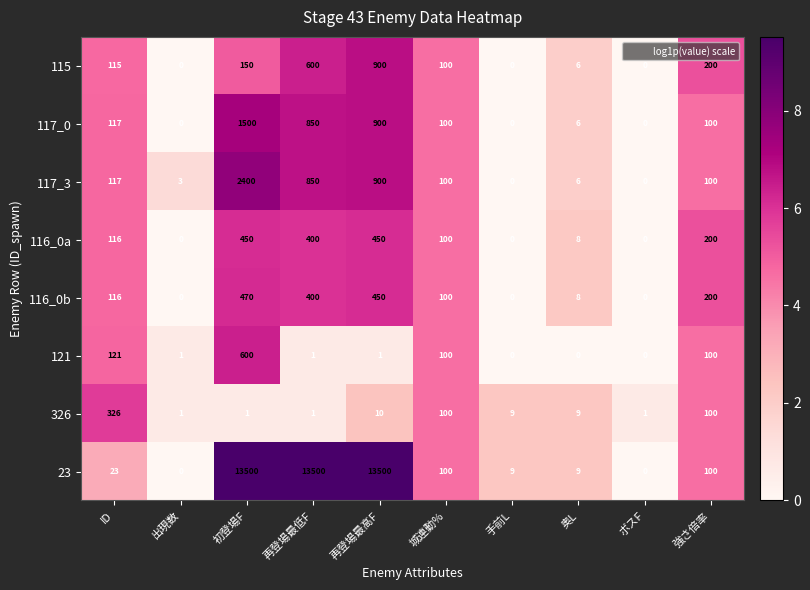

List the series in order of their peak value, lowest first.

326, 116_0a, 116_0b, 121, 115, 117_0, 117_3, 23